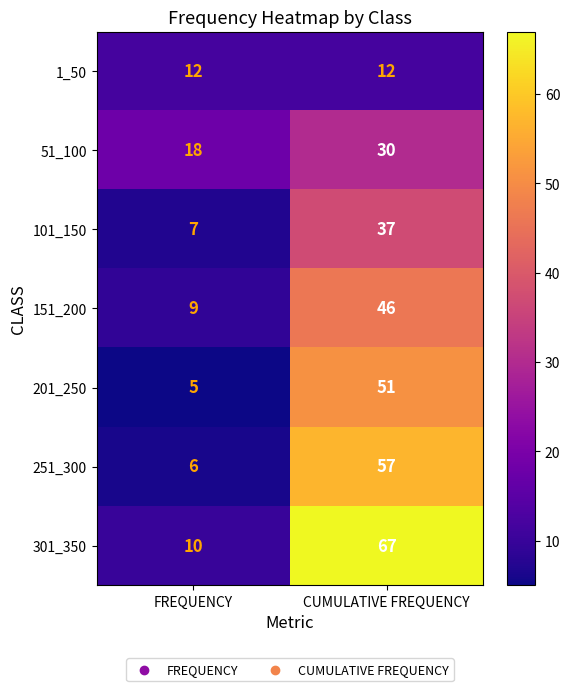

Which category has the lowest value across all series?

FREQUENCY